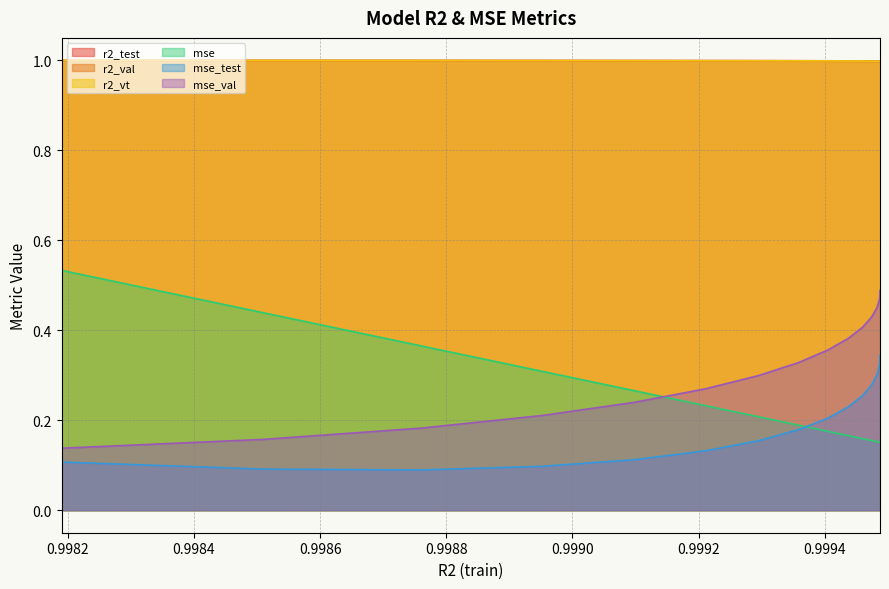

What is the maximum value for r2_vt?

1.0